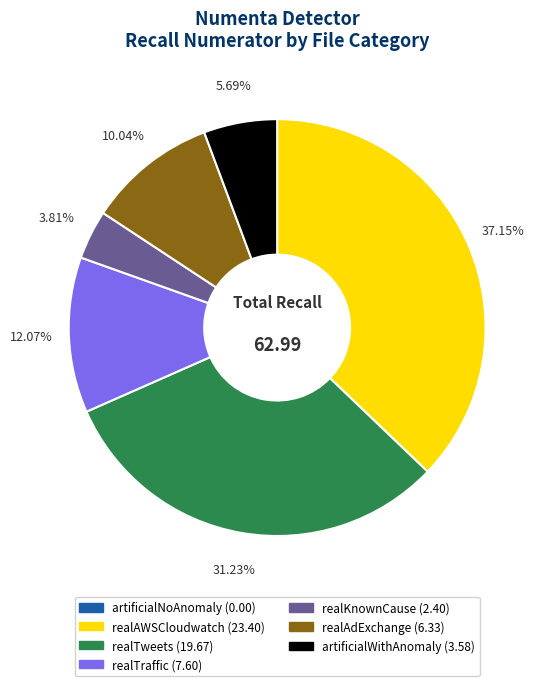

What percentage do artificialWithAnomaly and realKnownCause together represent?

9.5%